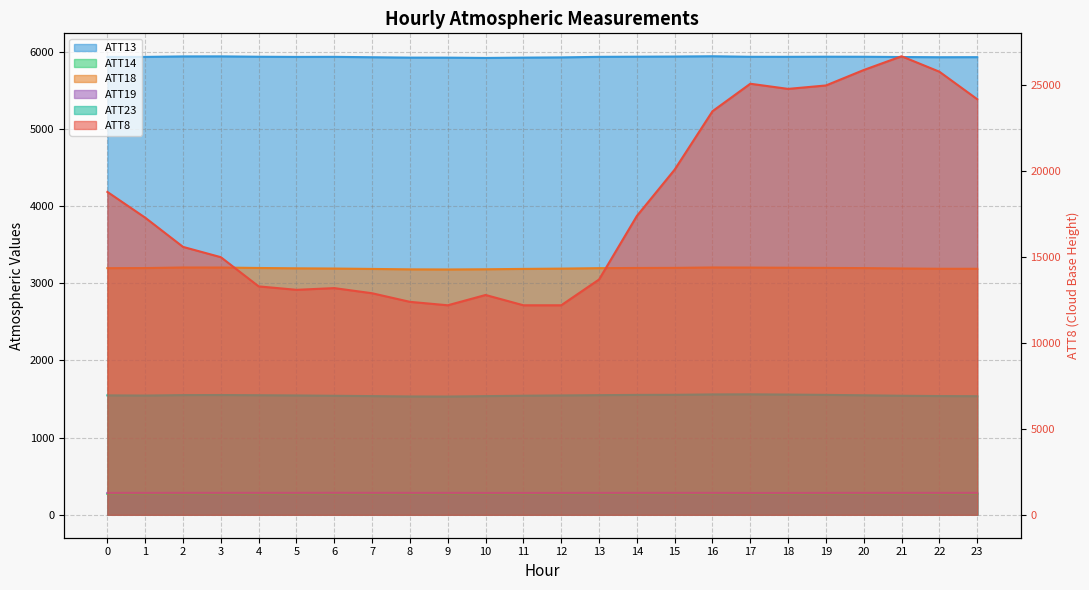

True or false: ATT14 and ATT13 cross at least once.

False